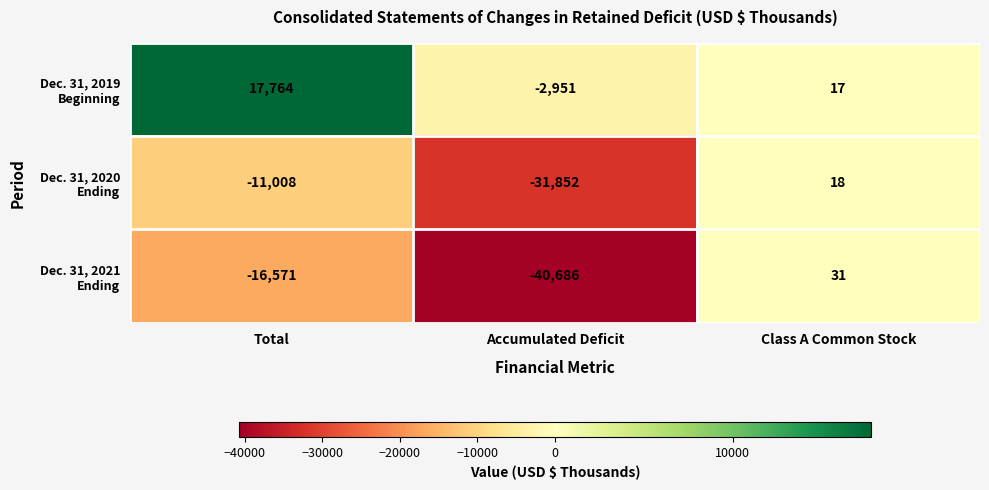

At which category does the chart reach its minimum across all series?

Accumulated Deficit